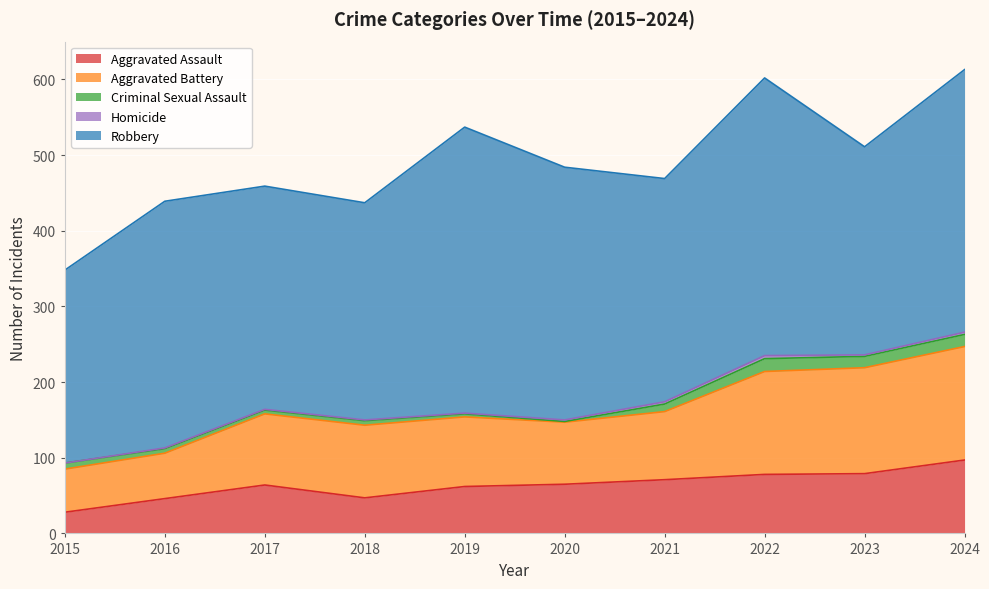

What is the difference between the highest and lowest values at 2022?

363